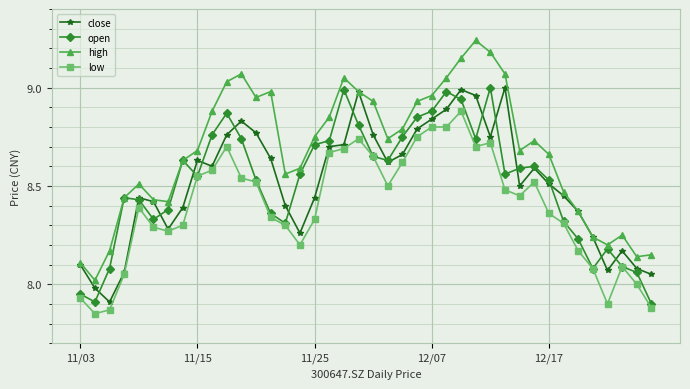

True or false: high has more than 2 interior local peaks.

True